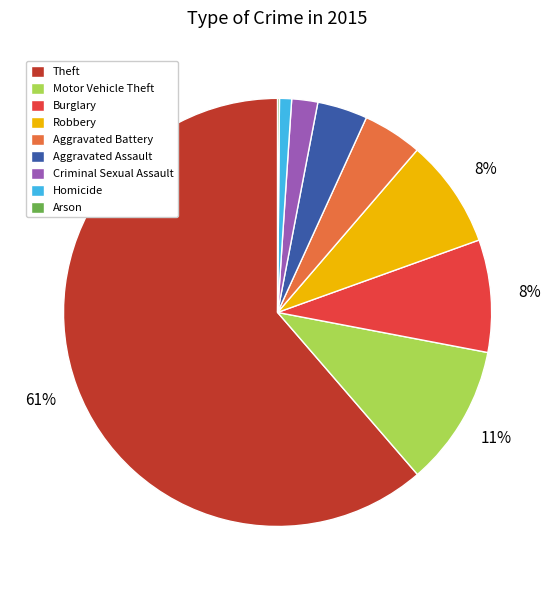

To the nearest percent, what is the average slice percentage?

11%